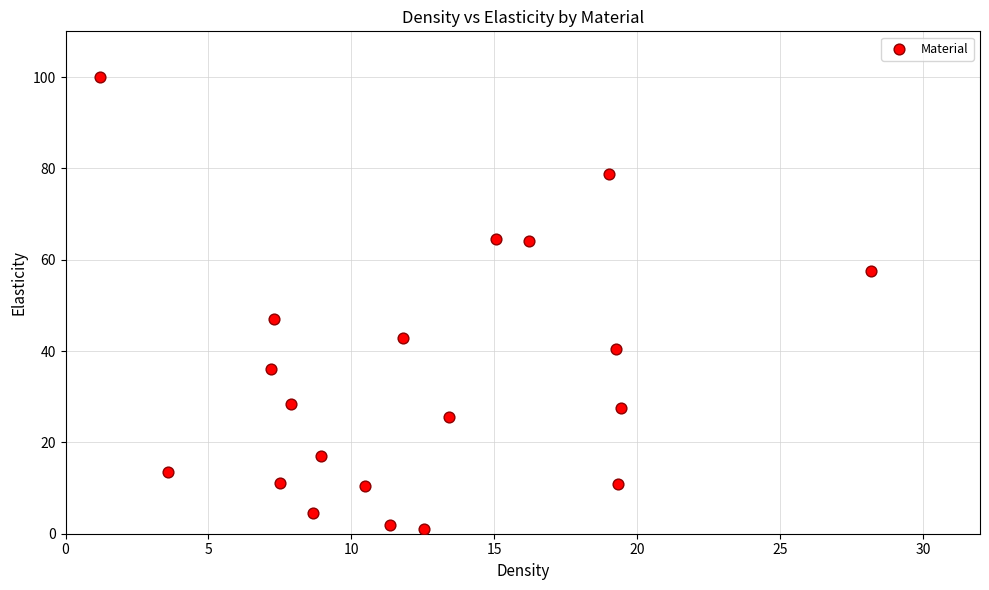

What is the range of Y values (max minus min)?

99.0